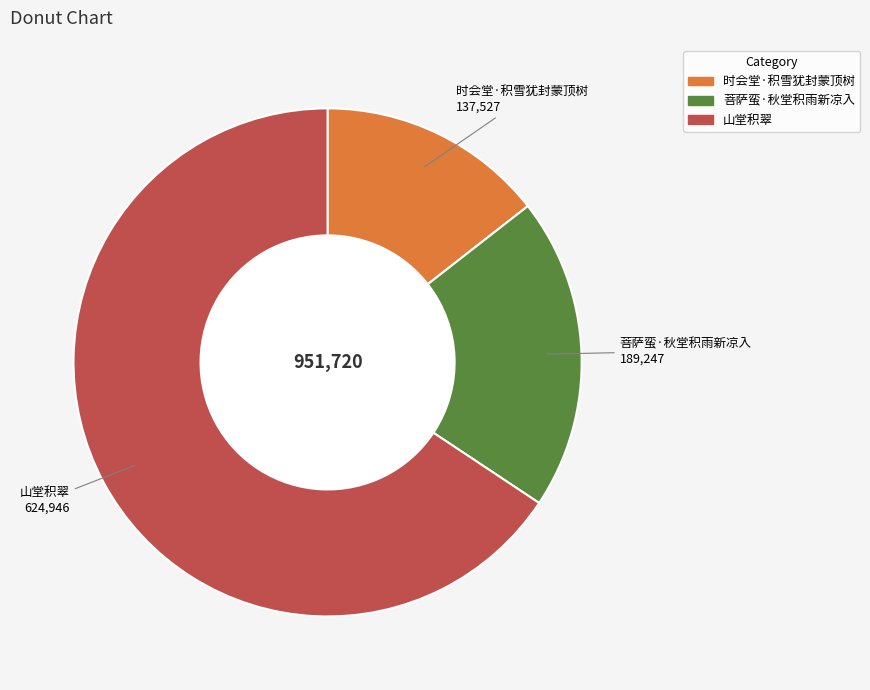

Which has a higher value, 菩萨蛮·秋堂积雨新凉入 or 时会堂·积雪犹封蒙顶树?

菩萨蛮·秋堂积雨新凉入